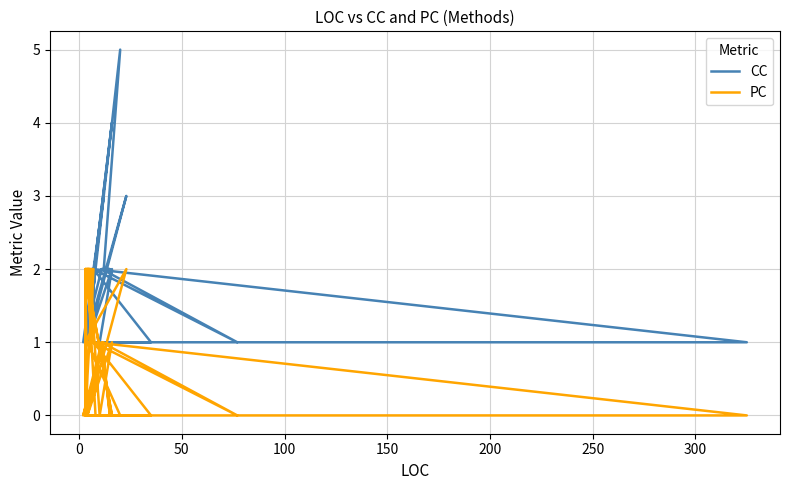

What is the sum of all CC values?

64